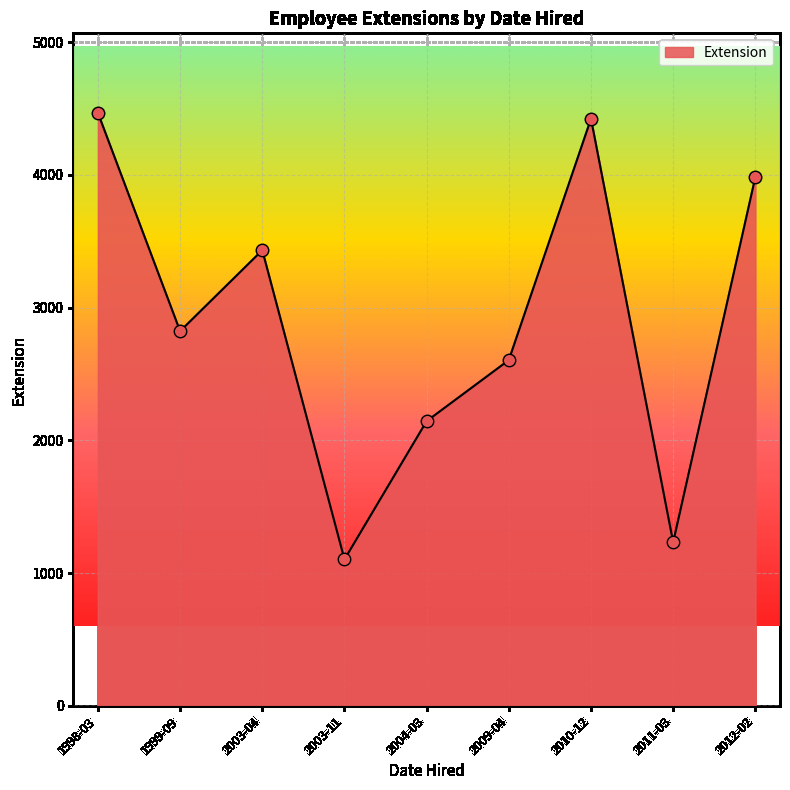

Which has a higher value, 2012-02 or 2011-03?

2012-02